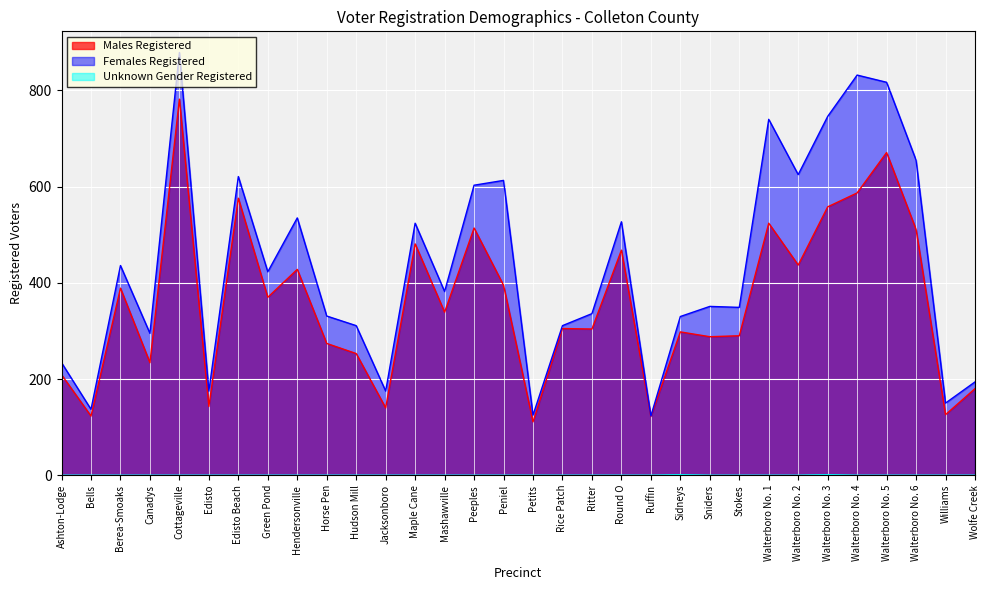

Rank the series by their average value, from lowest to highest.

Unknown Gender Registered, Males Registered, Females Registered